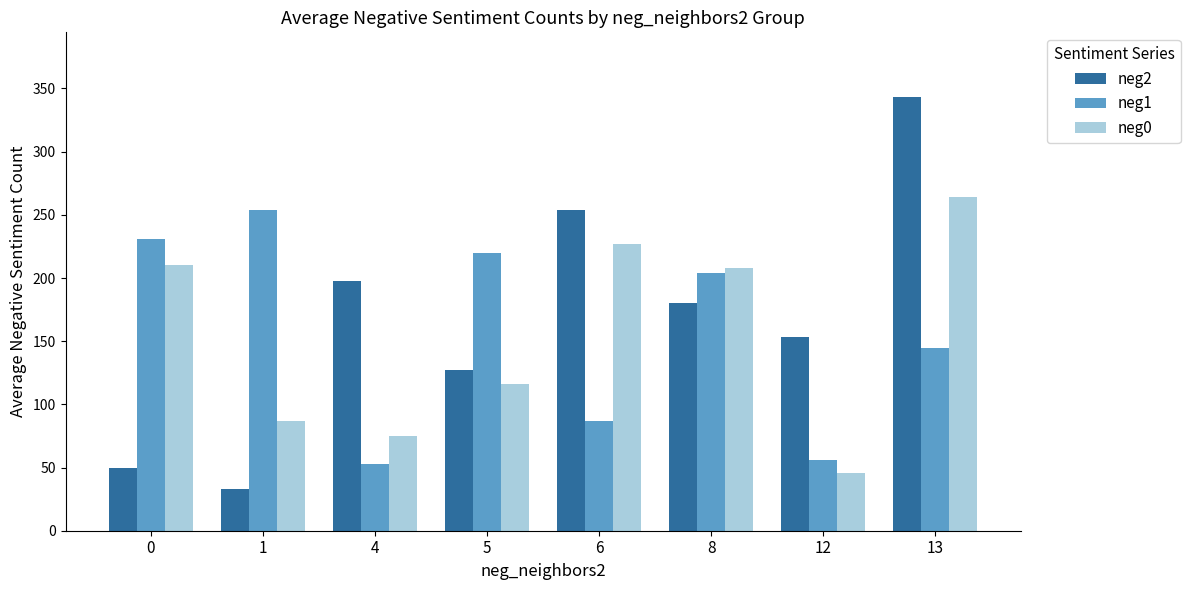

True or false: neg2 has a value of 274.1 at 12.

False